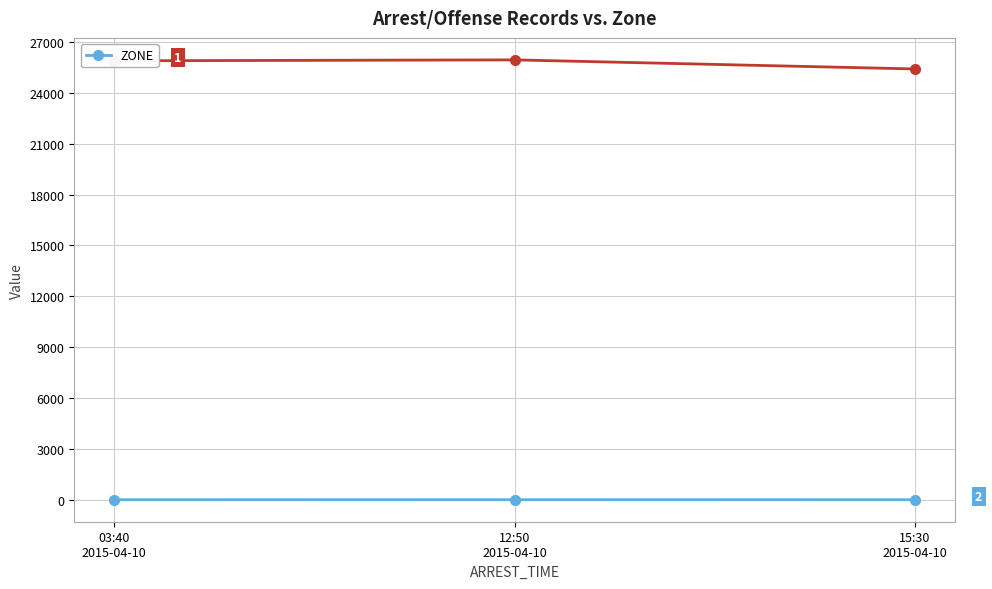

Is it true that the value at 12:50
2015-04-10 is 2?

True